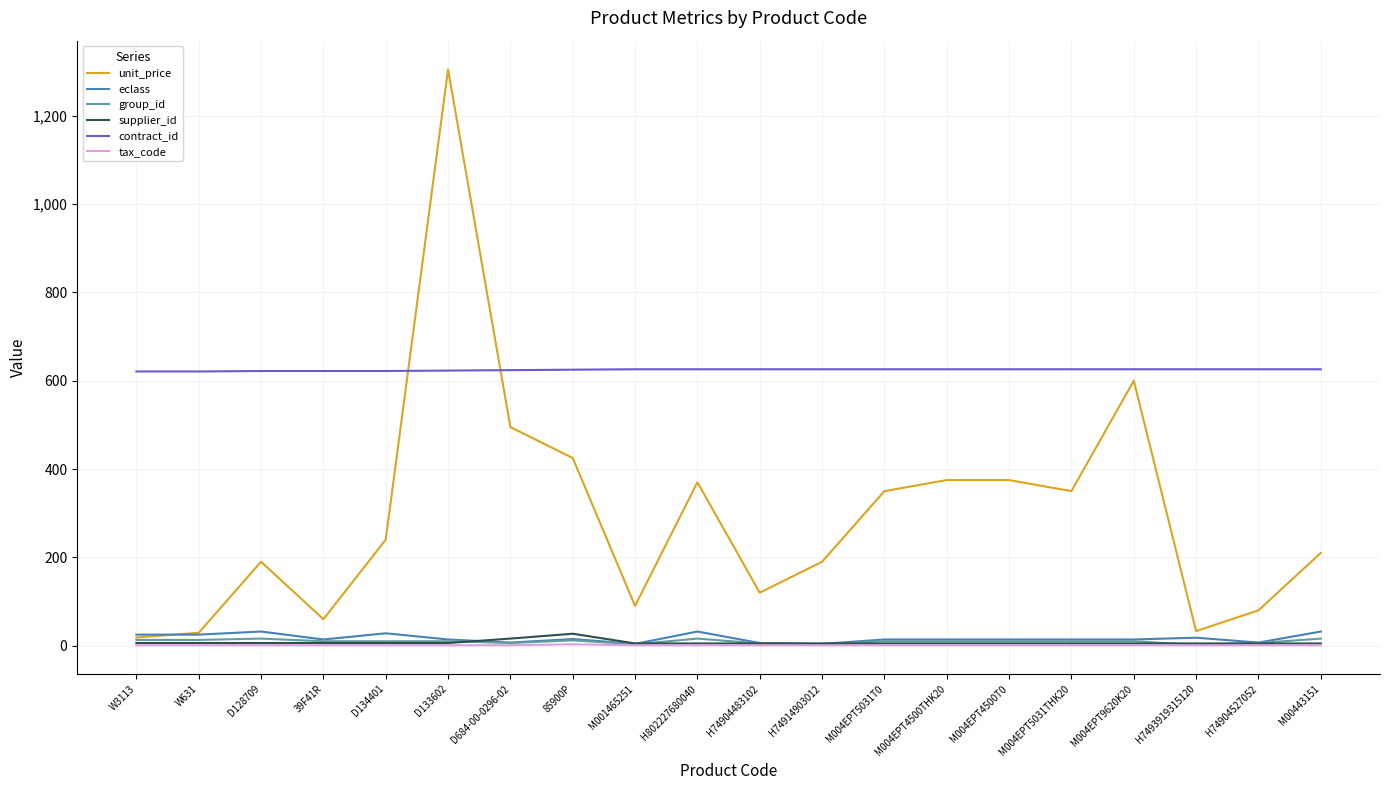

What is the sum of all eclass values?

333.0